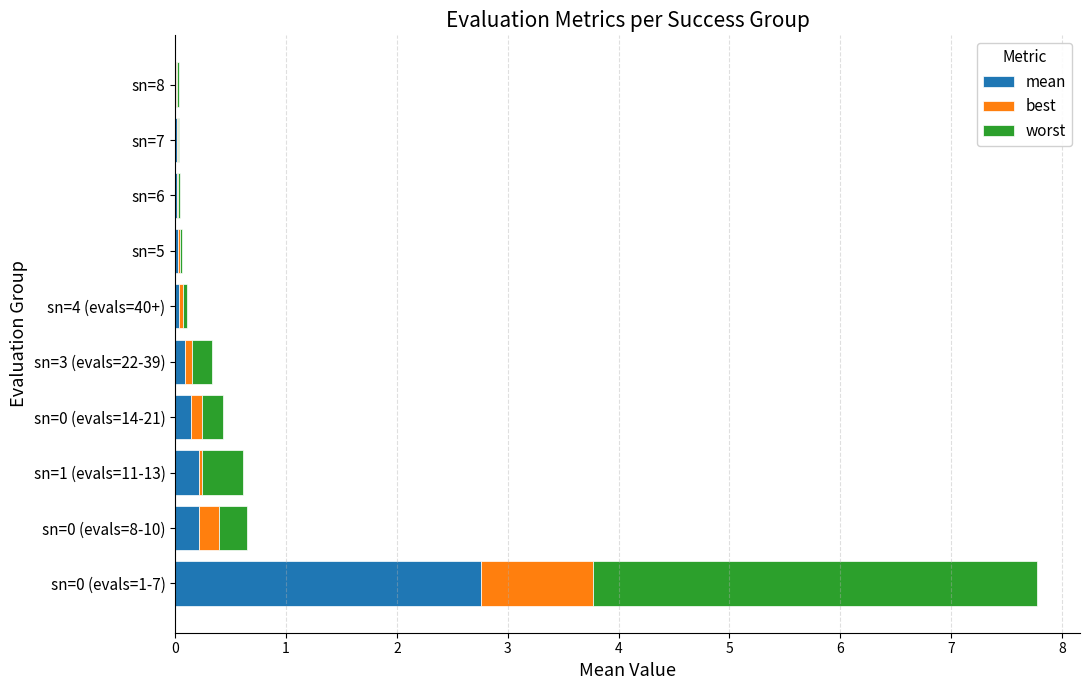

What is the total value across all series at sn=0 (evals=1-7)?

7.8